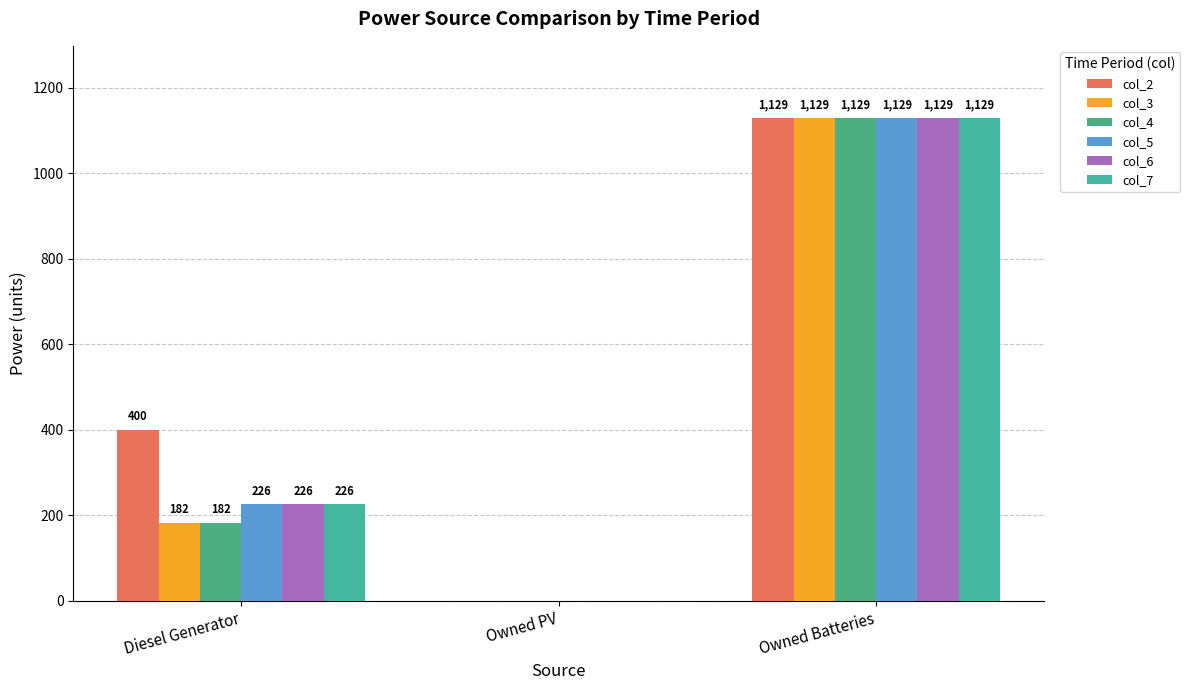

True or false: col_2 has a value of 495 at Owned Batteries.

False